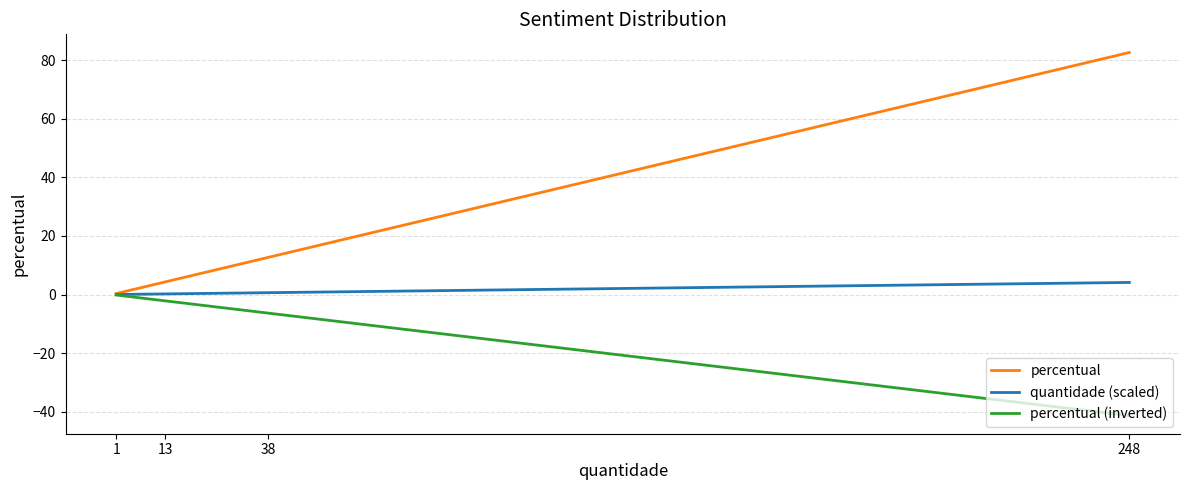

At which category is the sum across all series the highest?

248